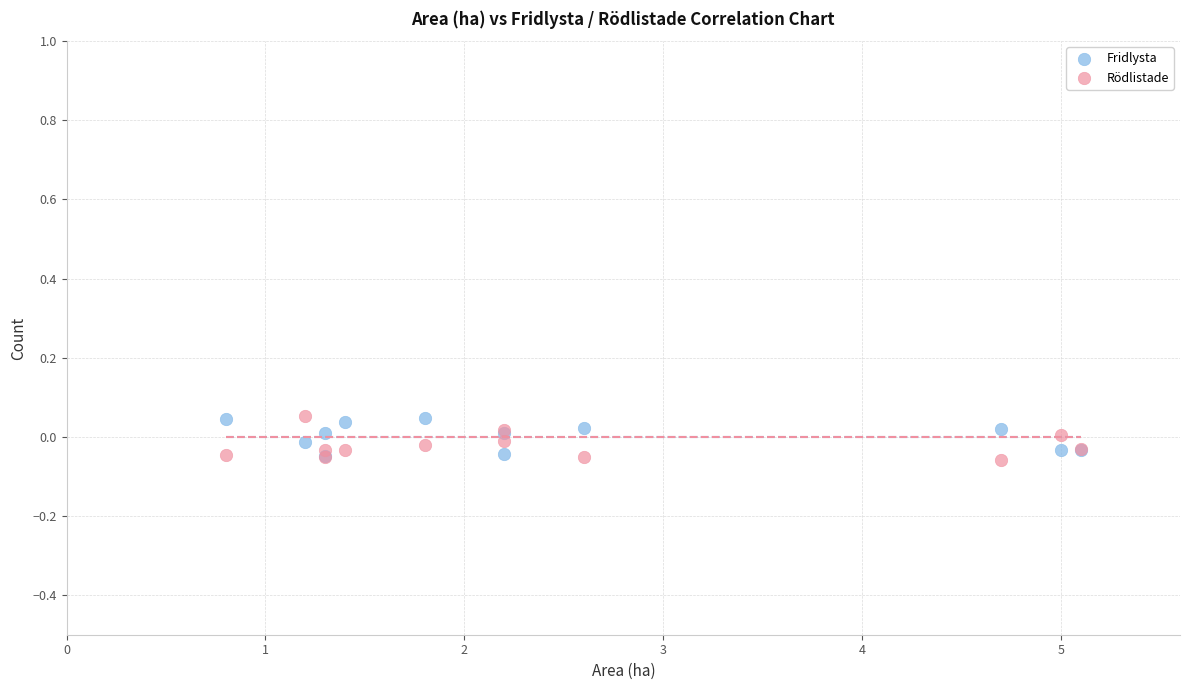

What are all the series names shown in the legend?

Fridlysta, Rödlistade